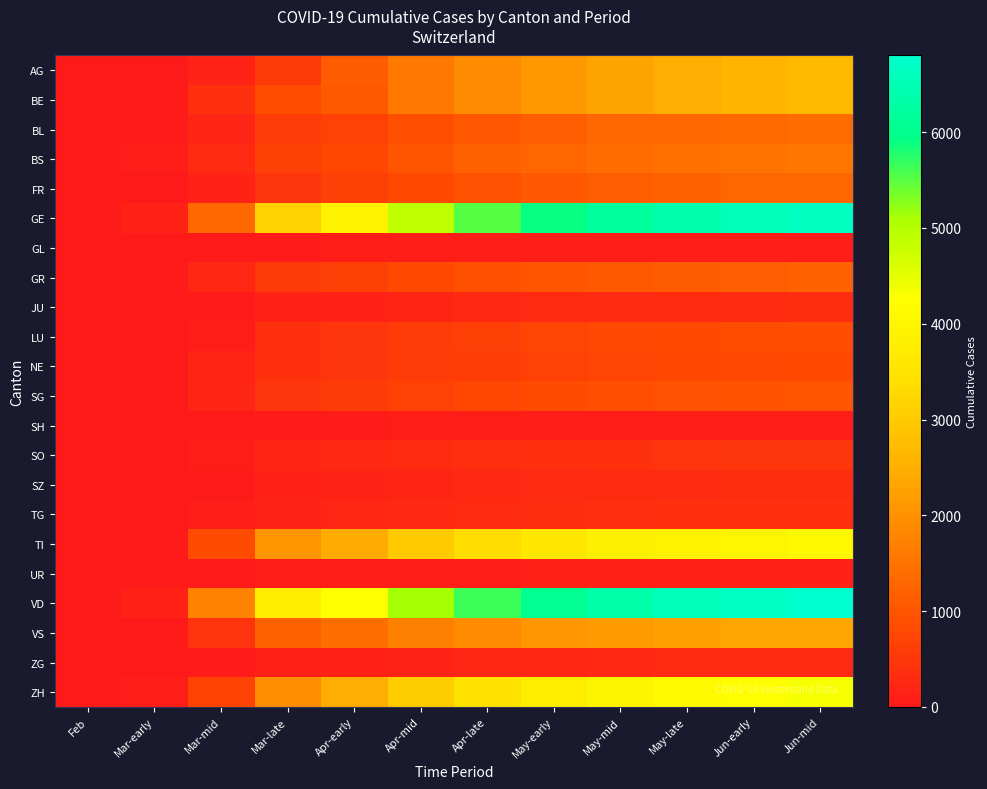

Which category has the highest value across all series?

Jun-mid